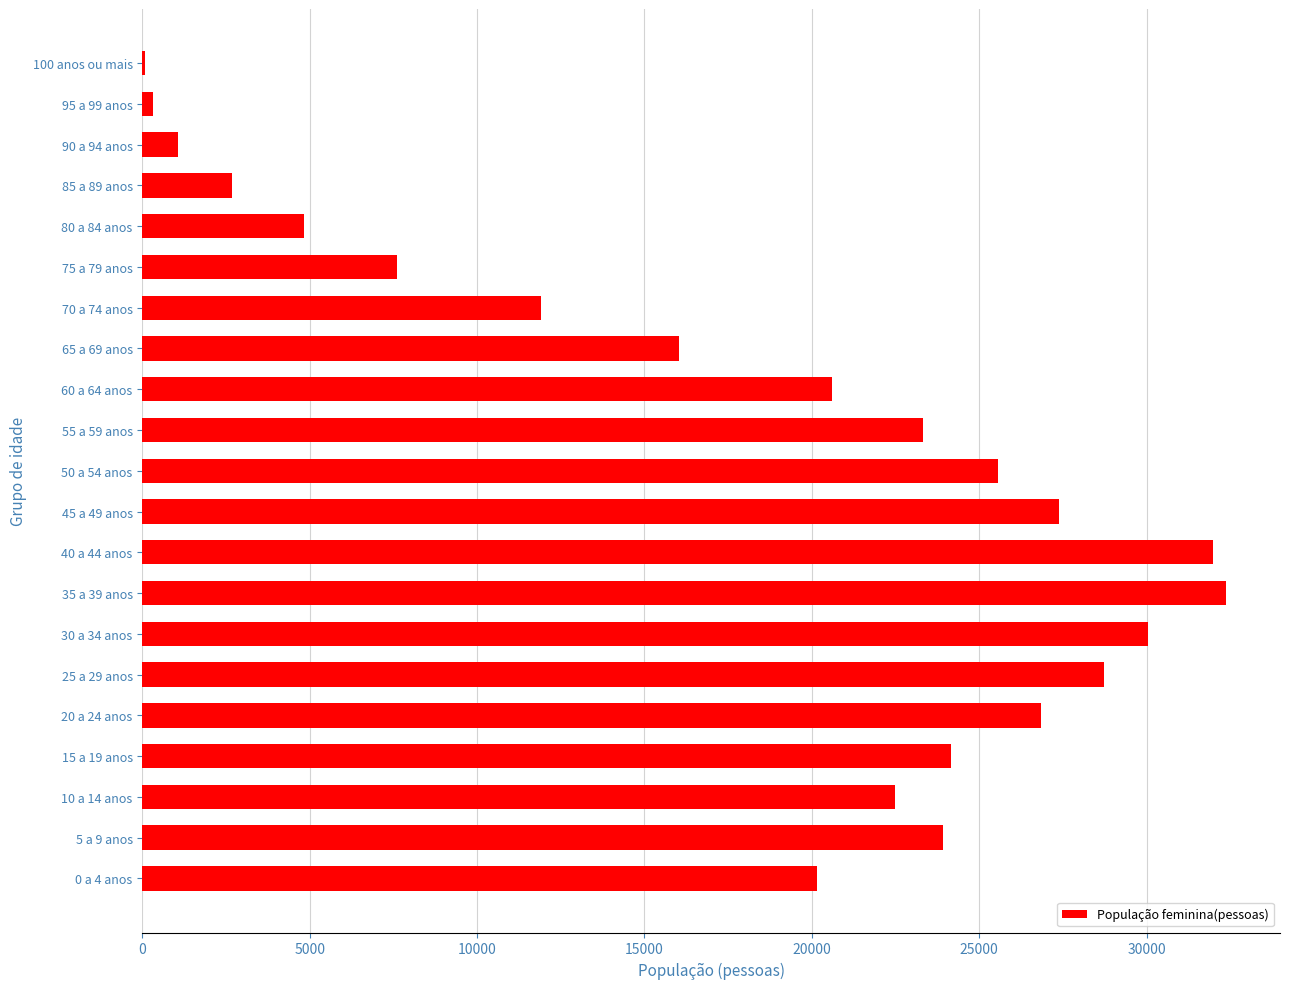

What is the change in value from 90 a 94 anos to 40 a 44 anos?

+30920